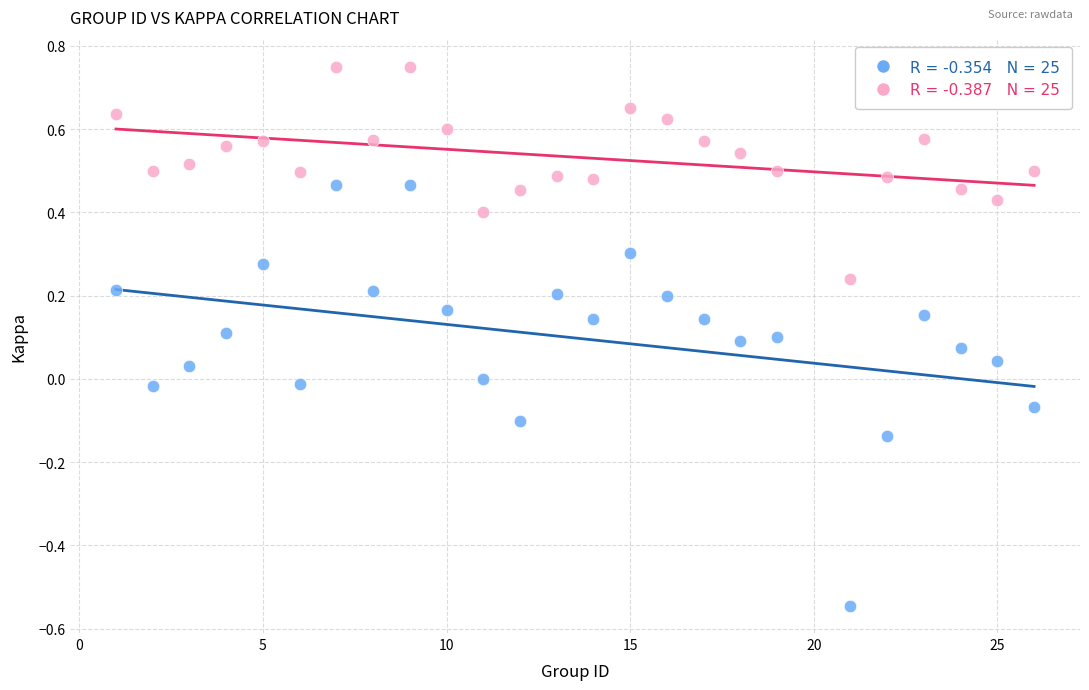

Across all data points, what is the range of X values (max minus min)?

25.0